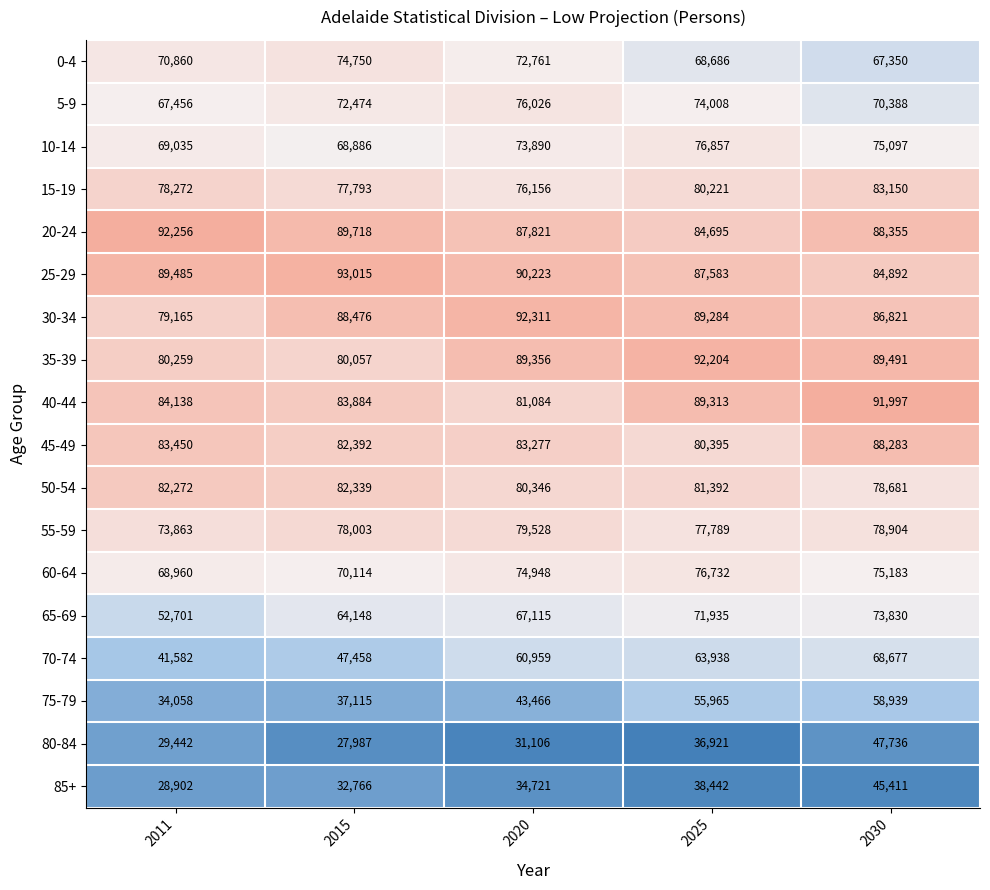

Which series has the largest range (max minus min)?

70-74